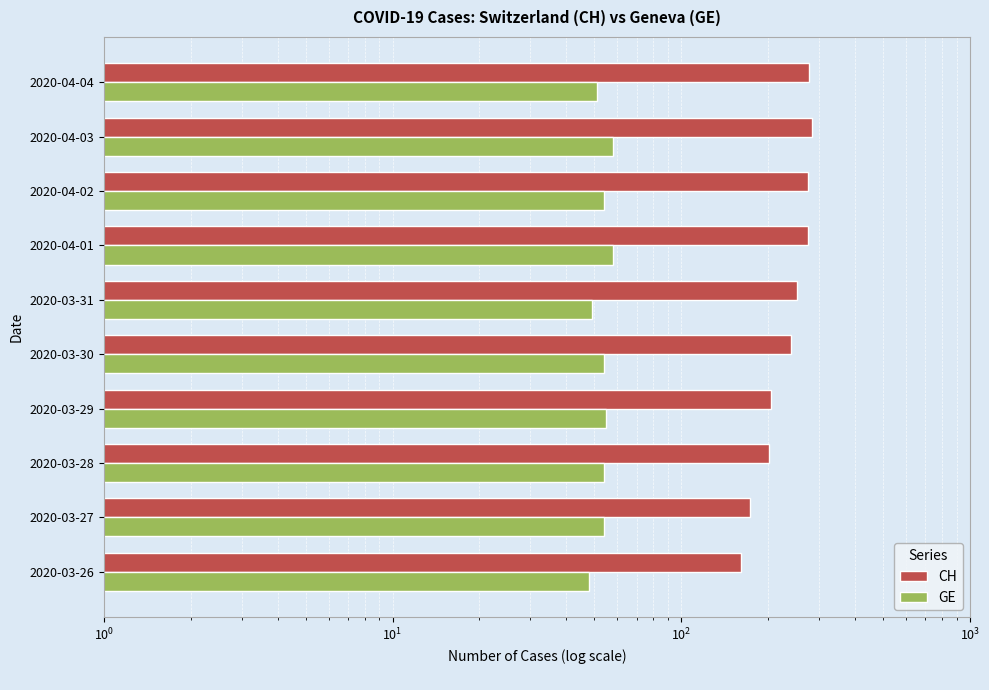

How many bars are there in total?

20